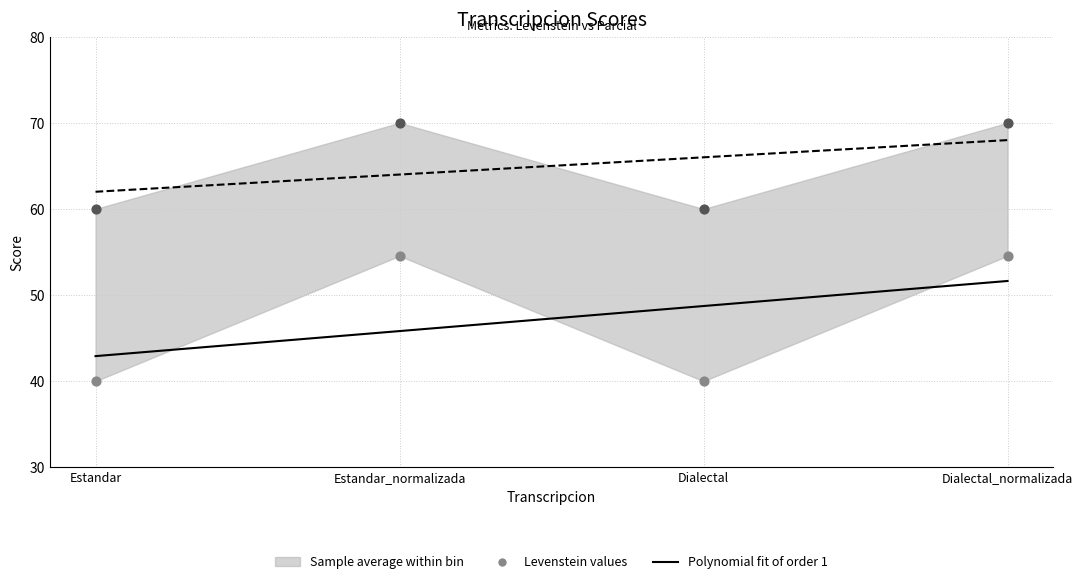

Which series contains the highest Y value?

Parcial